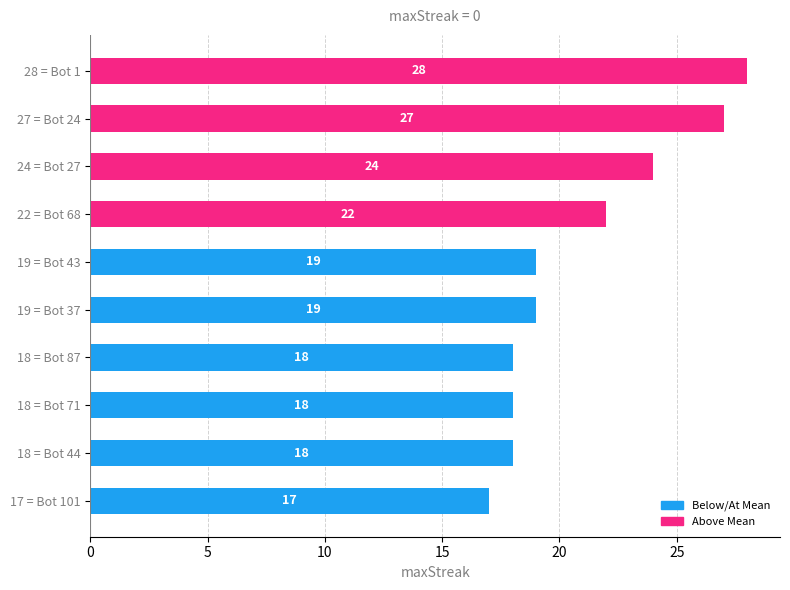

What is the change in value from 27 = Bot 24 to 22 = Bot 68?

-5